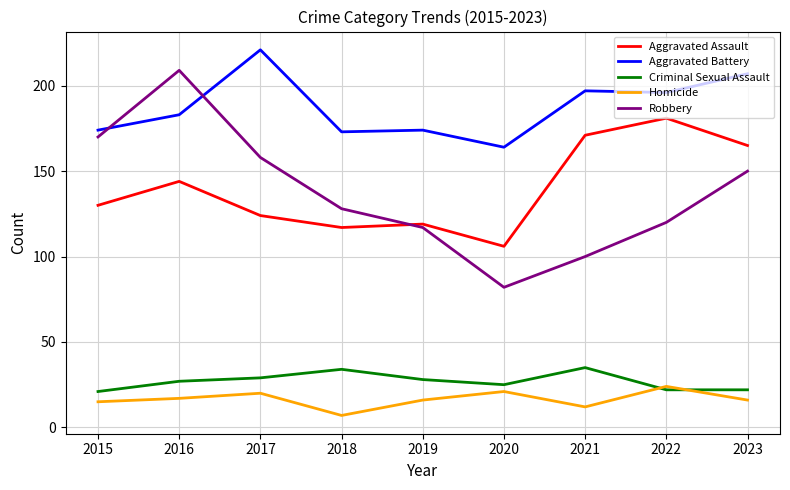

True or false: Homicide and Aggravated Battery cross at least once.

False